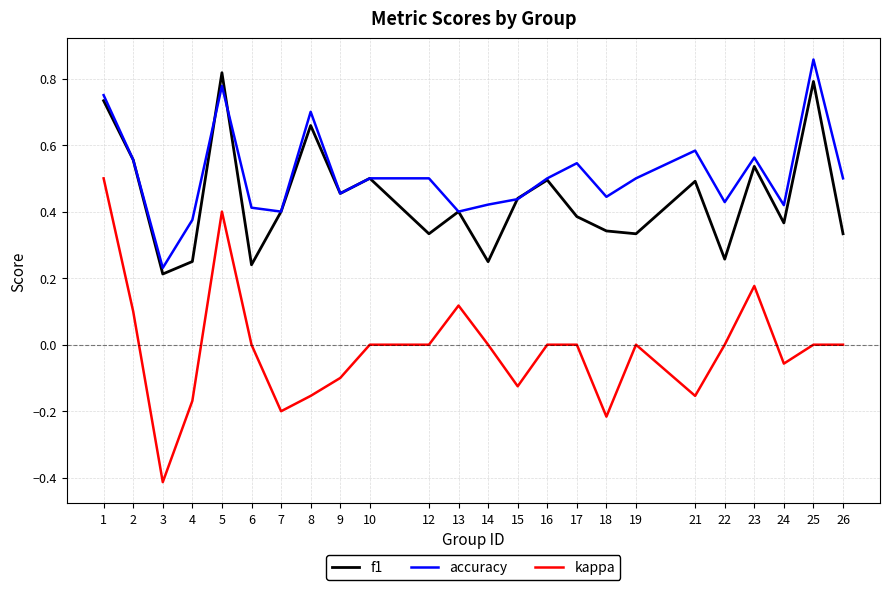

What are all the series names shown in the legend?

f1, accuracy, kappa